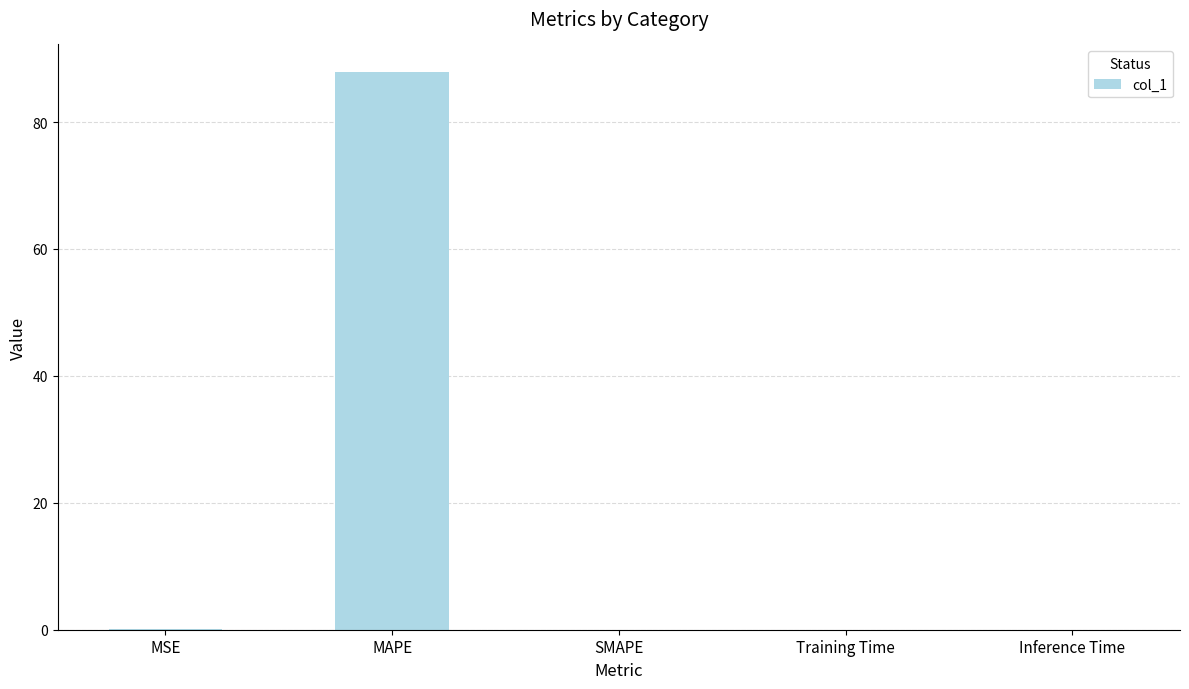

Is it true that the value at MAPE is 87.8?

True